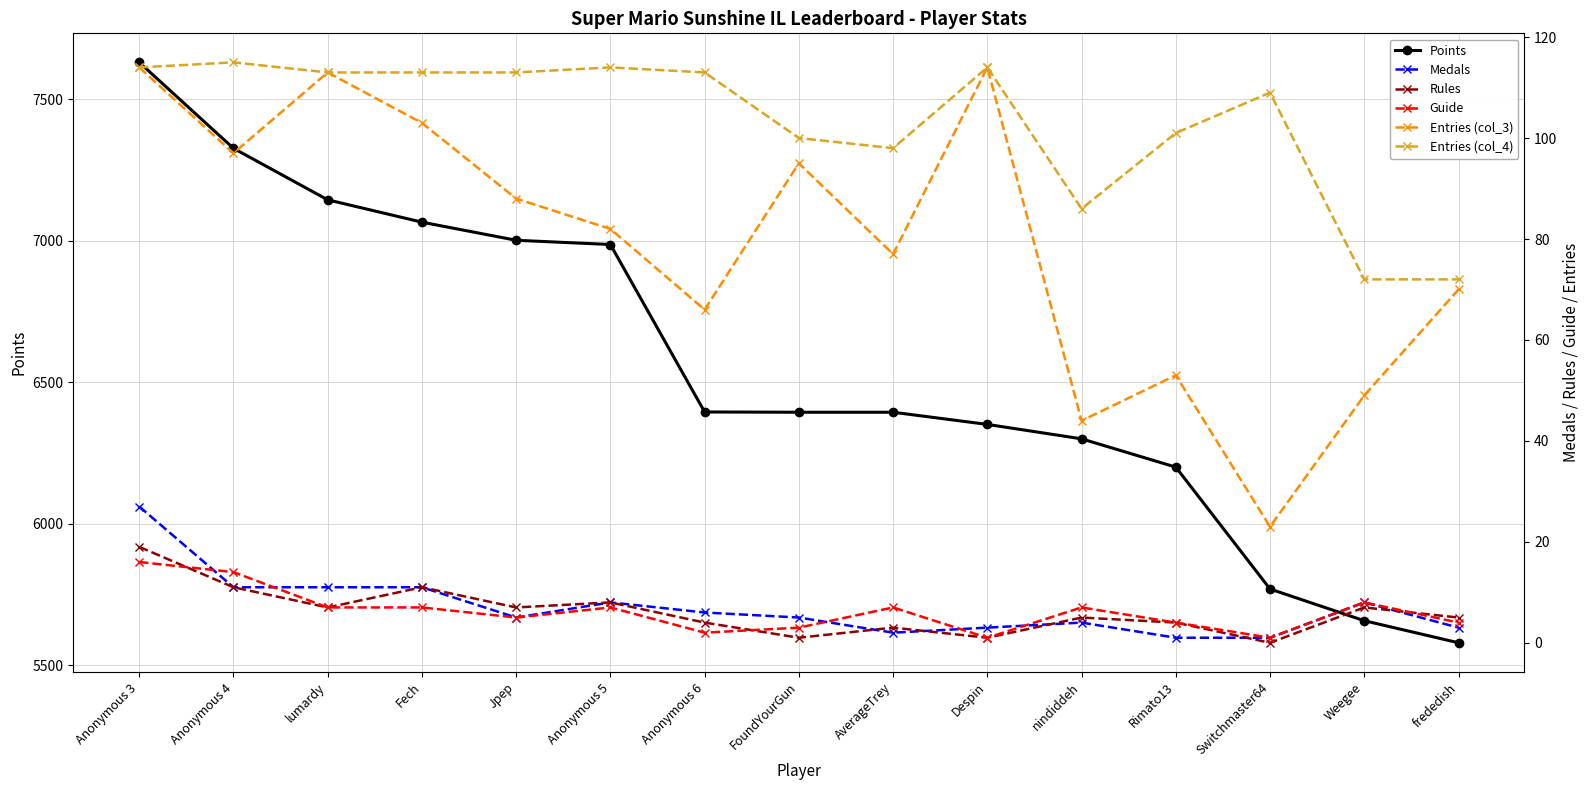

Is the value of Rules at Jpep greater than the value of Guide at Anonymous 4?

No